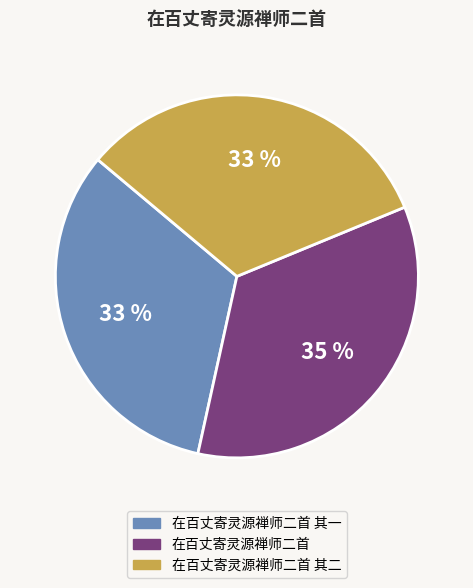

Does any single category account for the majority?

No